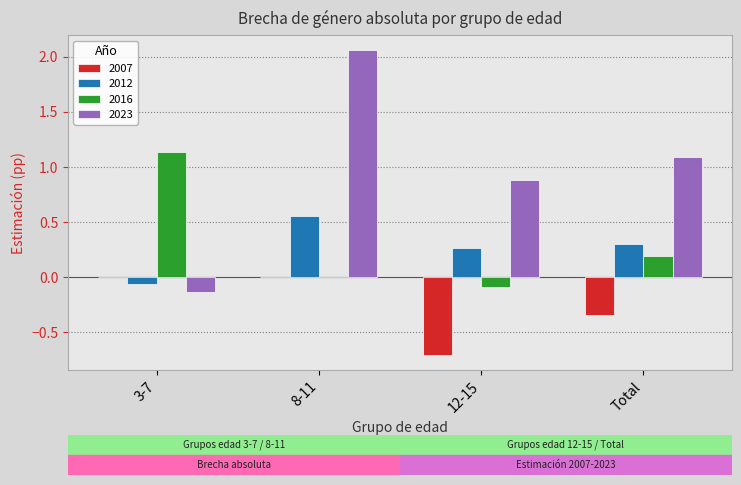

What is the total value across all series at 8-11?

2.6